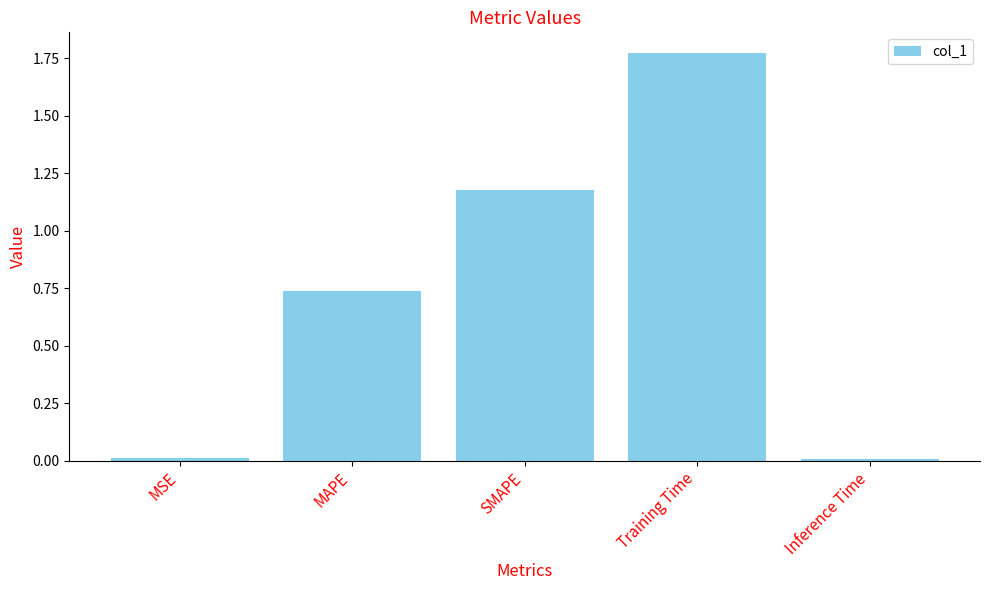

What is the label of the 2nd bar from the right?

Training Time